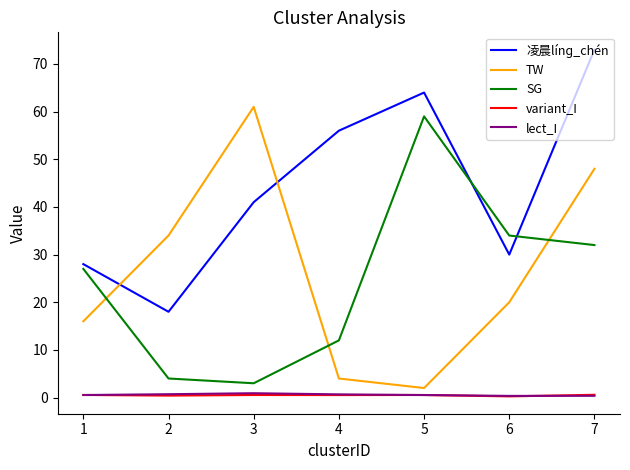

What is the spread (max minus min) of values at 5?

63.5